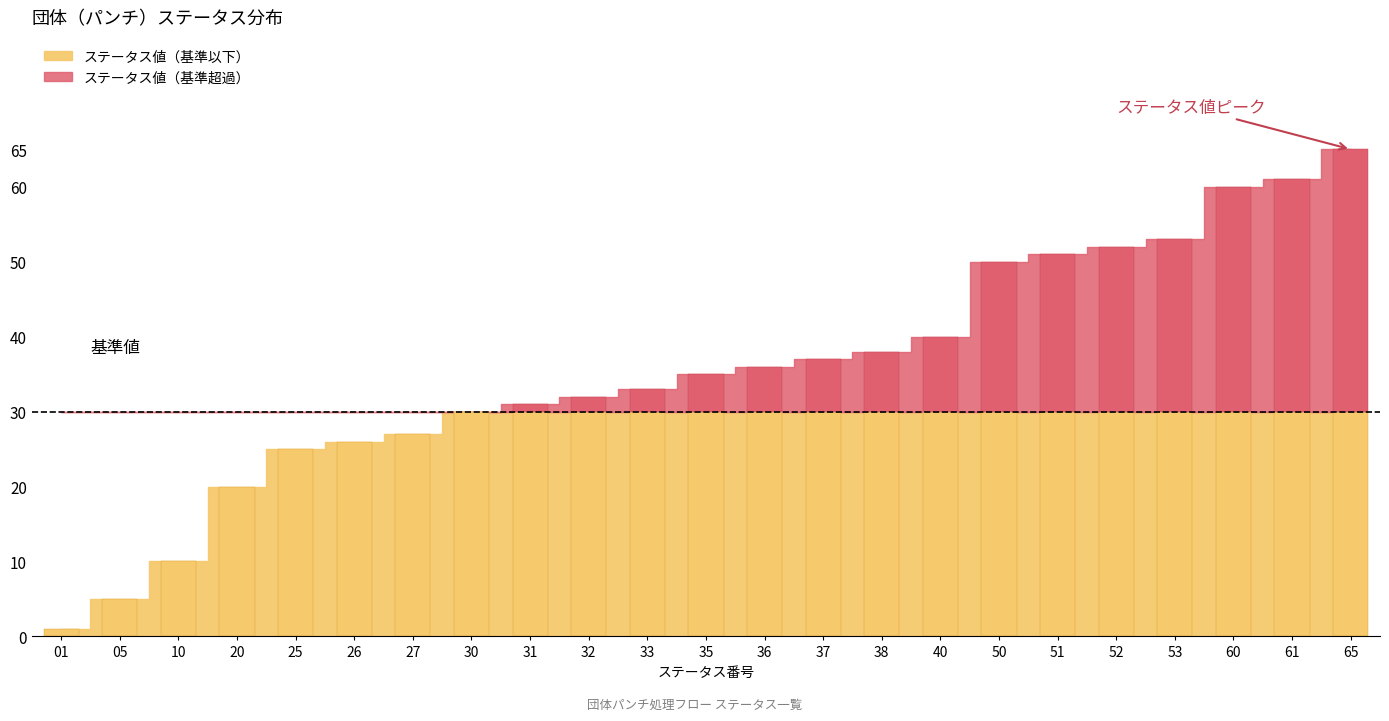

What is the average value?

36